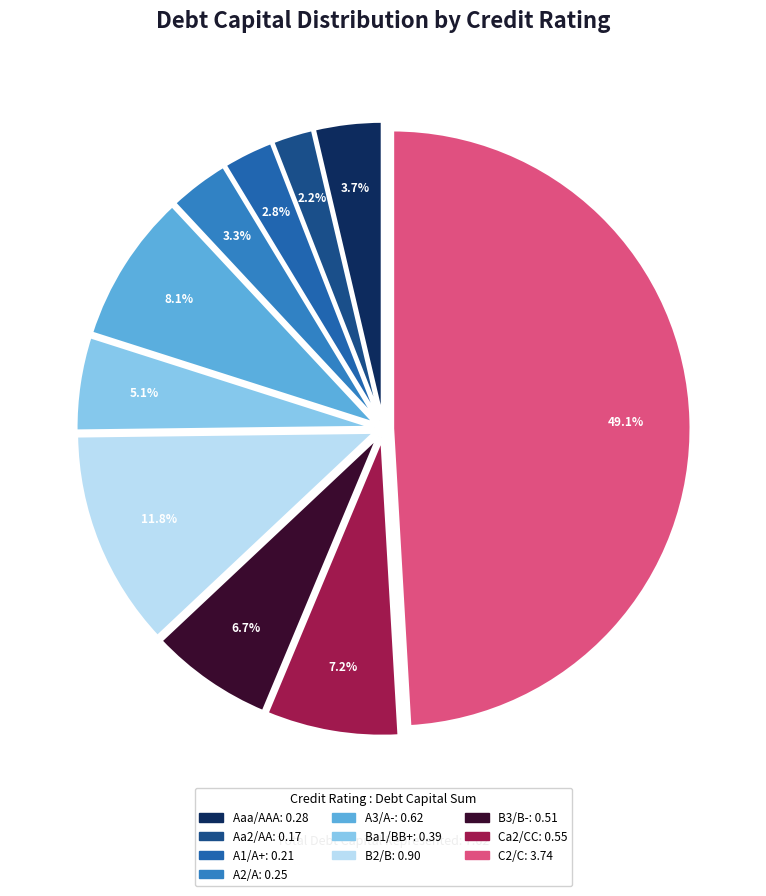

How many segments does this pie chart have?

10